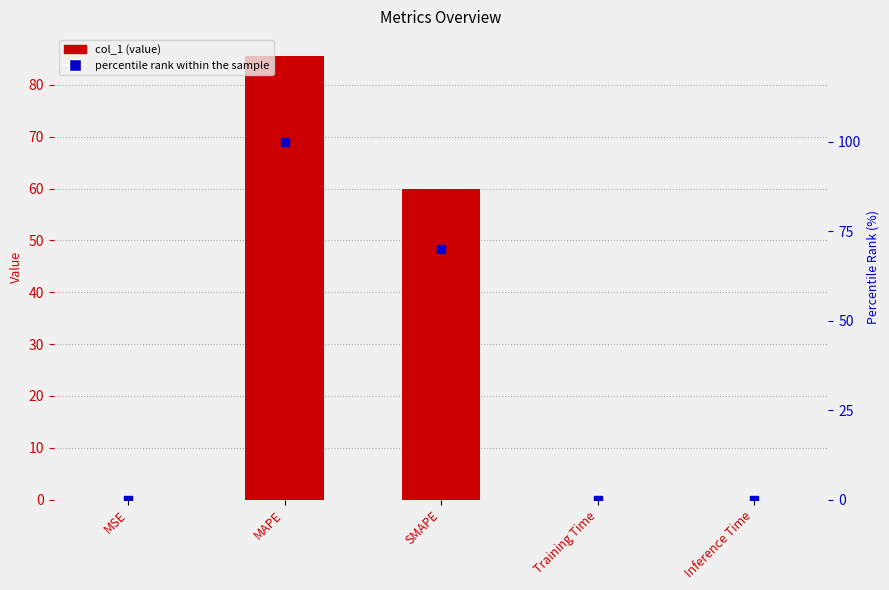

What are all the series names shown in the legend?

col_1, percentile rank within the sample